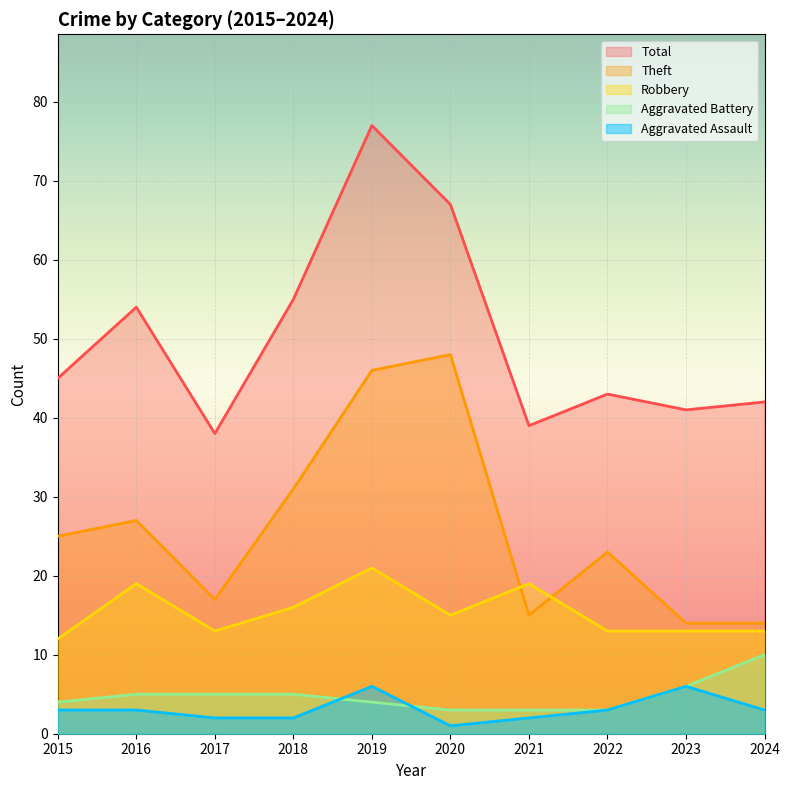

What is the total value across all series at 2021?

78